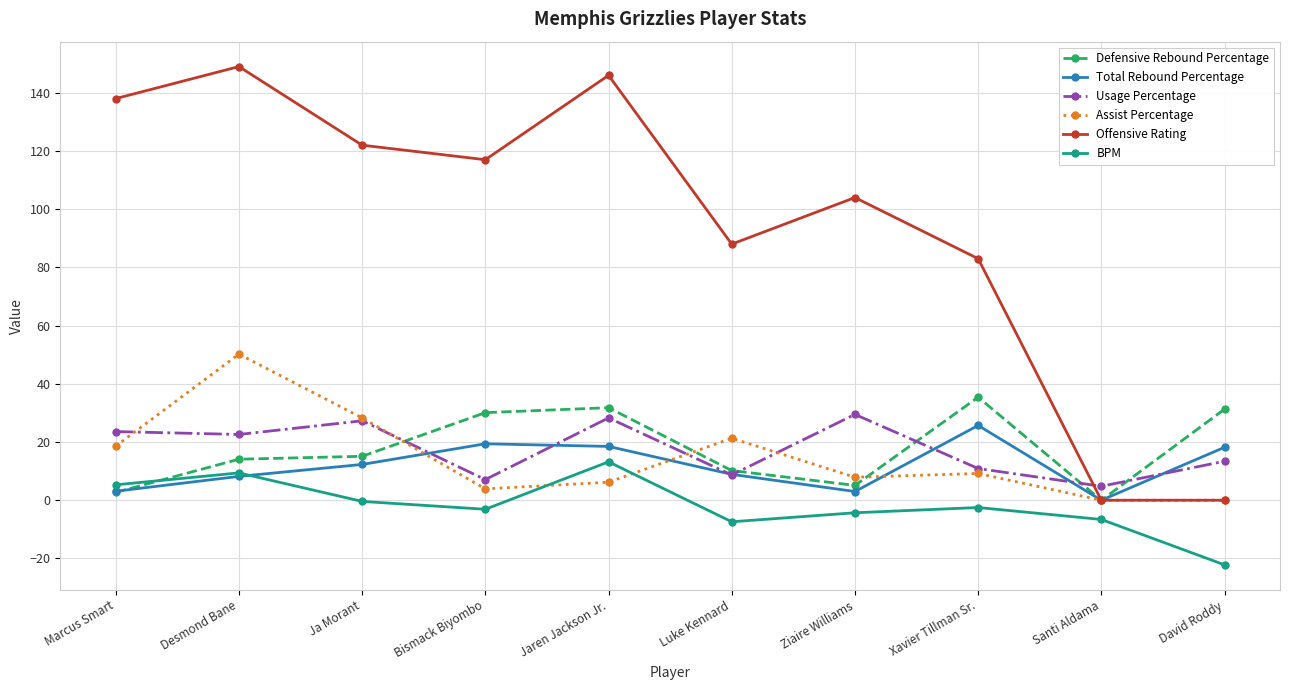

Which series has the largest total across all categories?

Offensive Rating